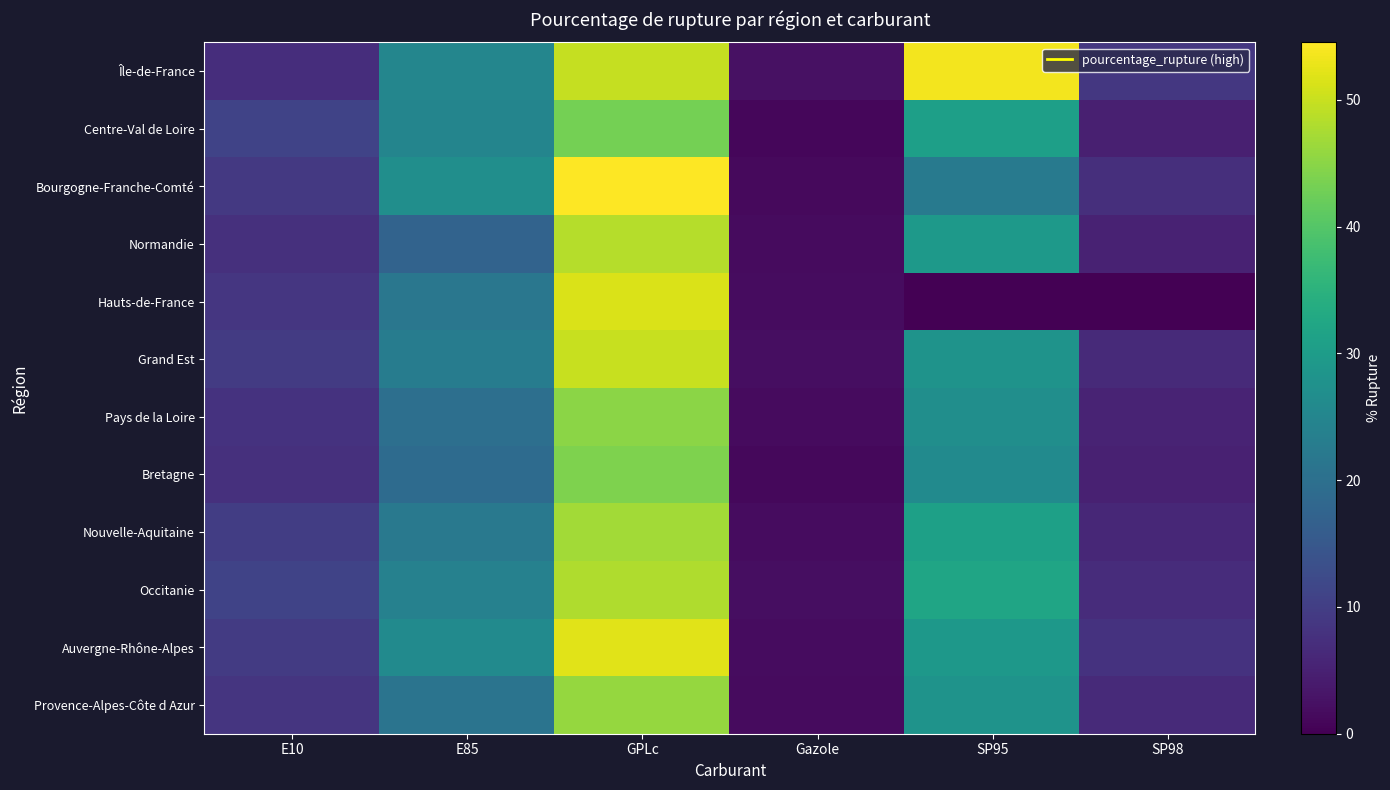

List the series in order of their peak value, highest first.

Bourgogne-Franche-Comté, Île-de-France, Auvergne-Rhône-Alpes, Hauts-de-France, Grand Est, Normandie, Occitanie, Nouvelle-Aquitaine, Provence-Alpes-Côte d Azur, Pays de la Loire, Bretagne, Centre-Val de Loire